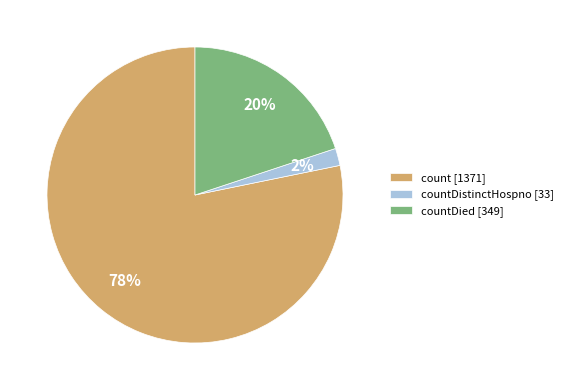

Which category has the biggest portion of the pie?

count [1371]